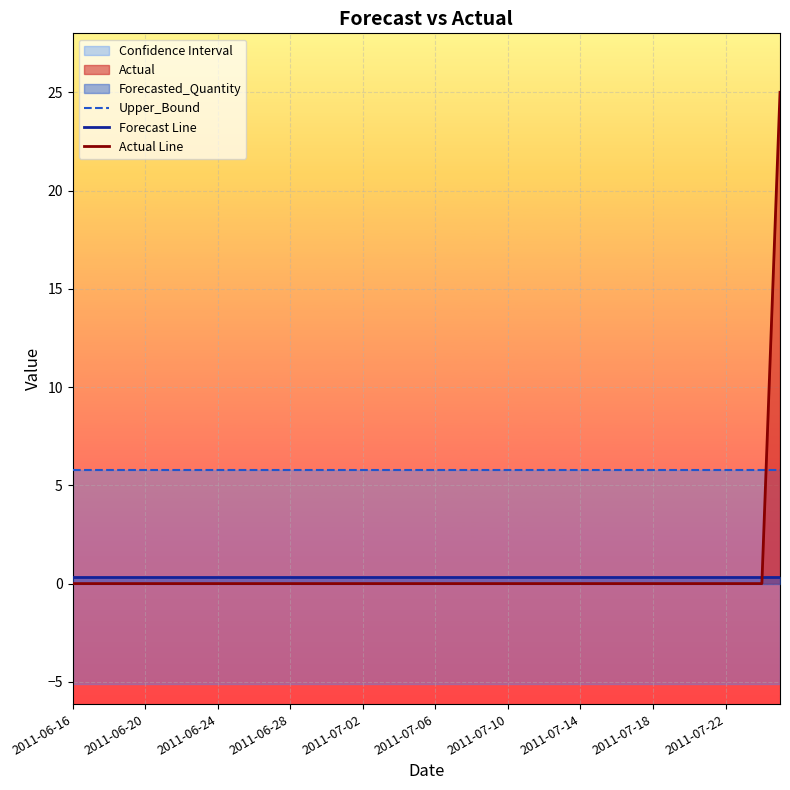

Between 18 and 34, which is larger?

18